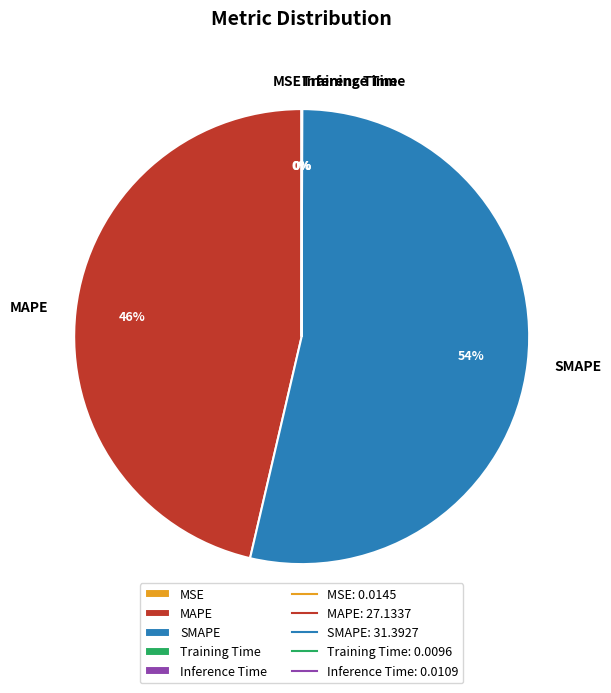

Which category accounts for the majority?

SMAPE